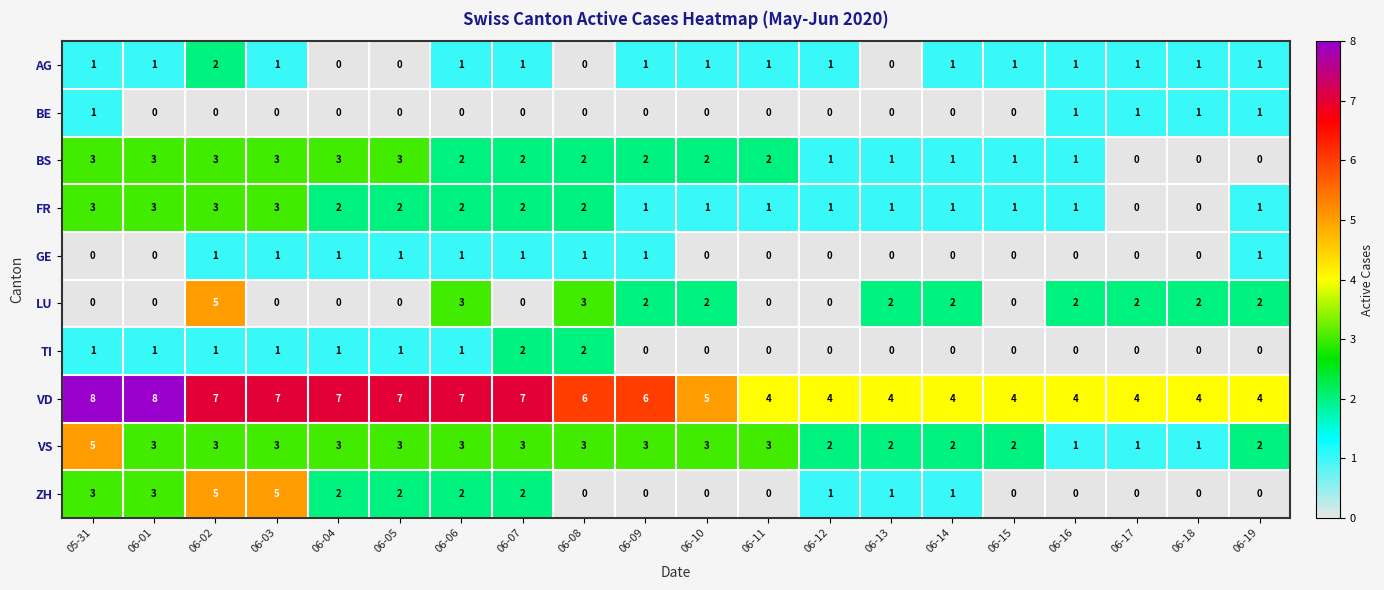

What is the sum of all AG values?

17